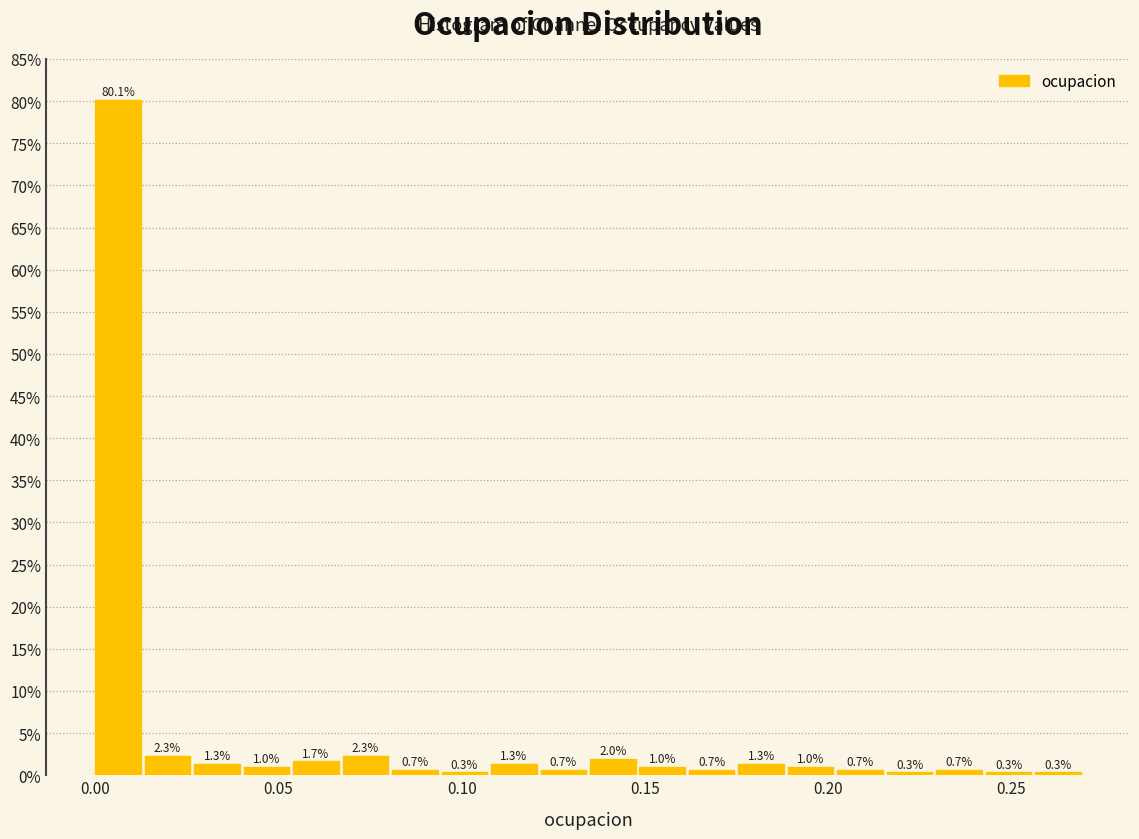

Read against the x-axis, roughly where is the centre of the tallest bar?

0.005